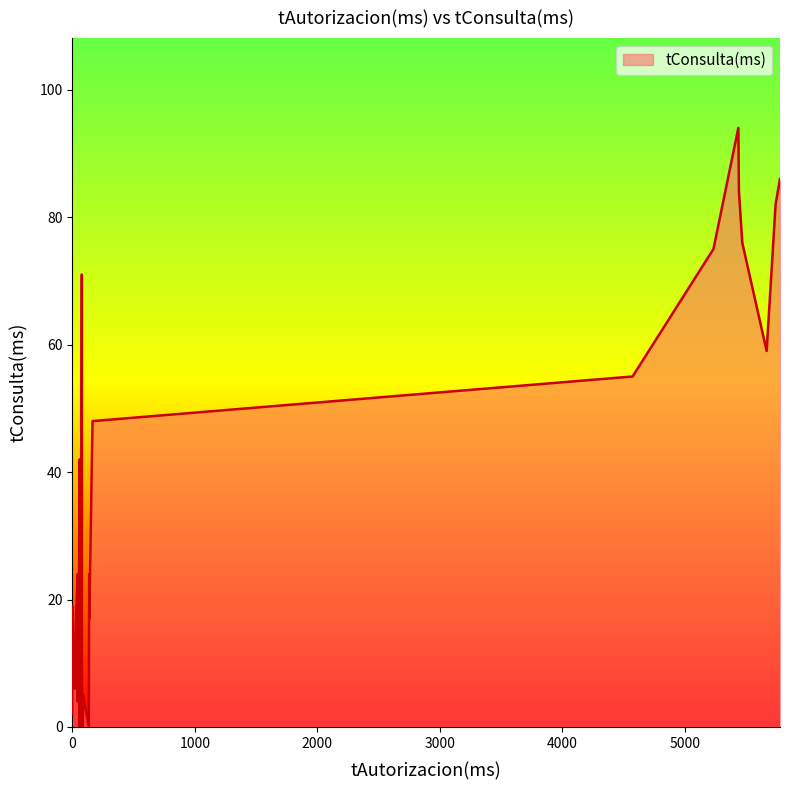

Is it true that the value at 139 is 27?

False